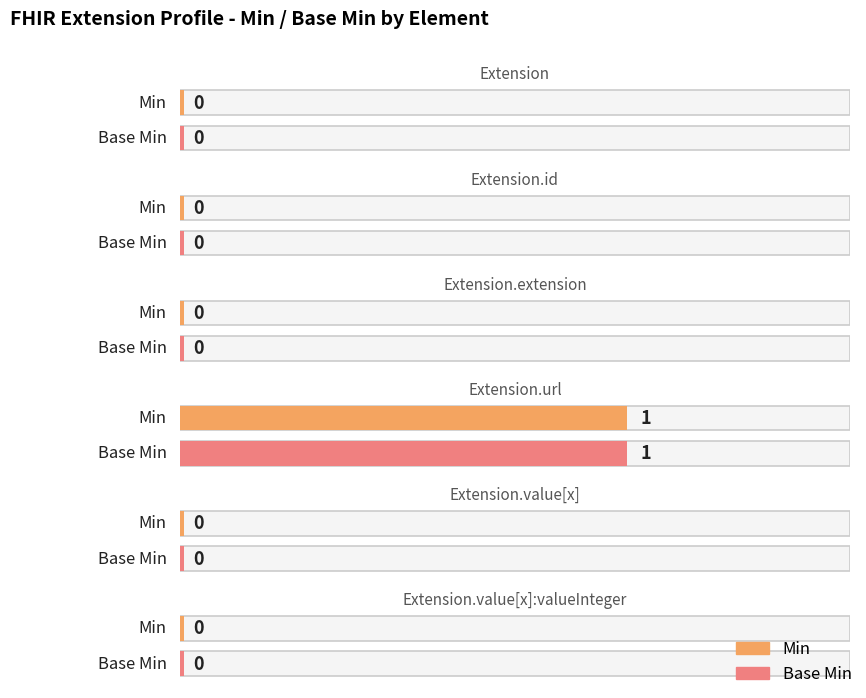

Reading left to right, list all the values displayed in this chart.

Min: Extension=0	Extension.id=0	Extension.extension=0	Extension.url=1	Extension.value[x]=0	Extension.value[x]:valueInteger=0
Base Min: Extension=0	Extension.id=0	Extension.extension=0	Extension.url=1	Extension.value[x]=0	Extension.value[x]:valueInteger=0